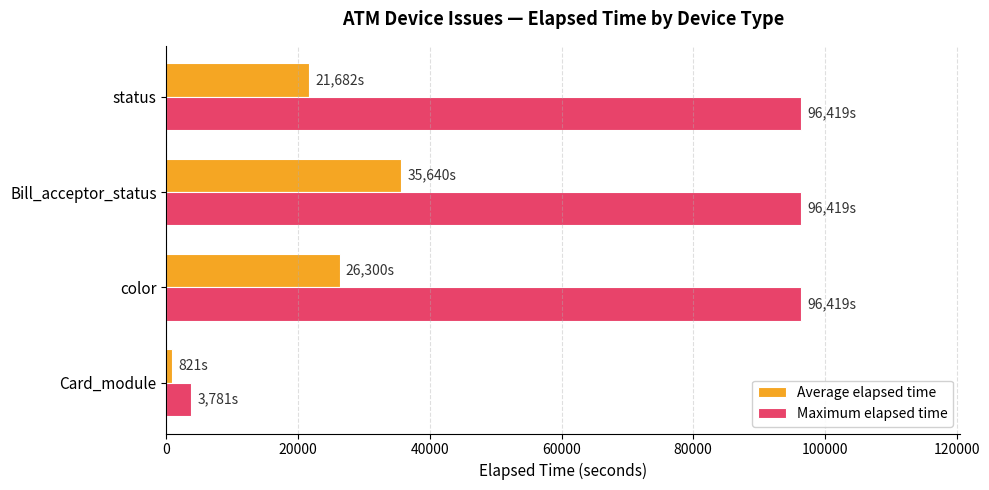

At which category is the sum across all series the highest?

Bill_acceptor_status